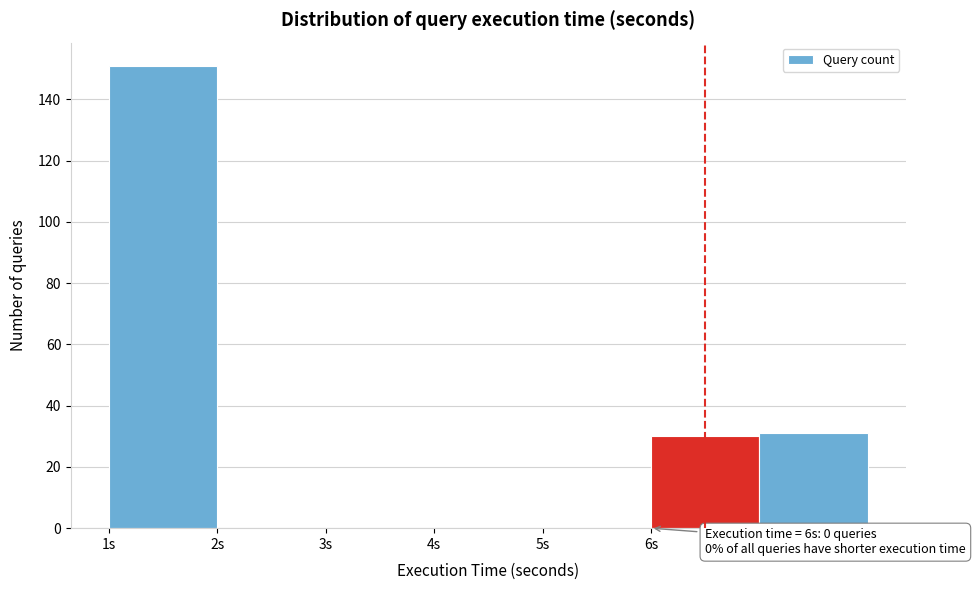

Over which range of the x-axis is the bar tallest?

1 to 2